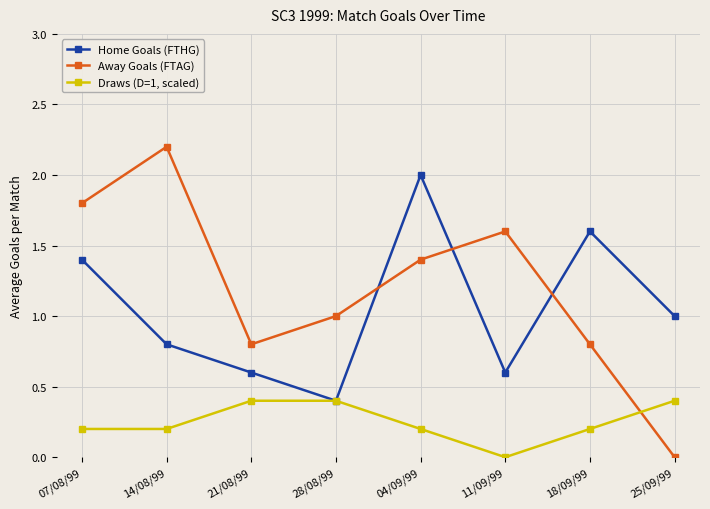

Is the value of Home Goals (FTHG) at 18/09/99 greater than the value of Draws (D=1, scaled) at 21/08/99?

Yes